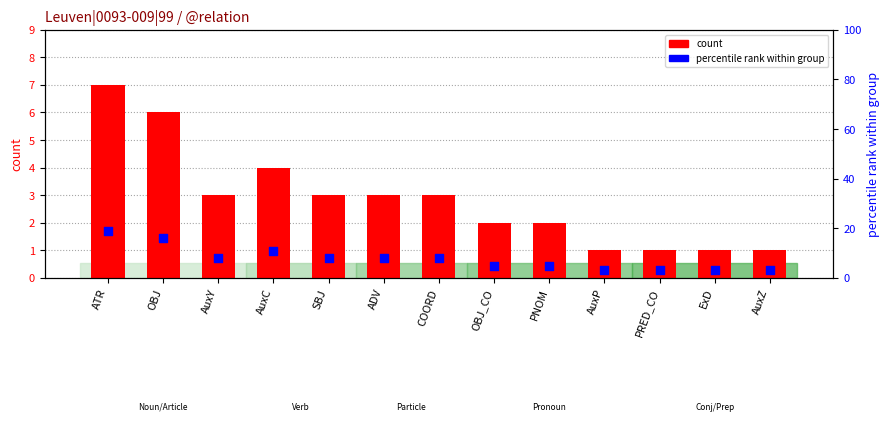

Which series has the widest spread of Y values?

percentile rank within group